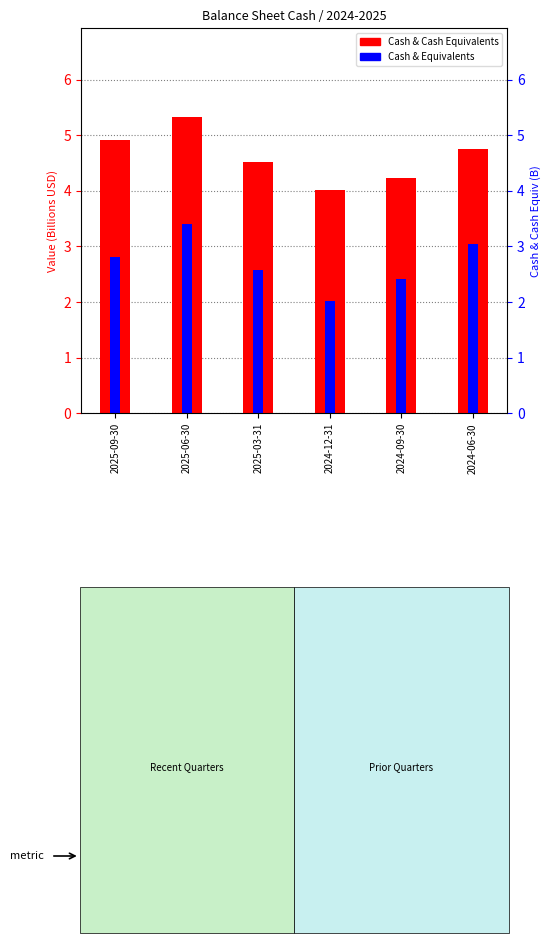

Reading right to left, what are all the values shown in this chart?

Cash & Cash Equivalents: 4.8	4.2	4.0	4.5	5.3	4.9
Cash & Equivalents: 3.0	2.4	2.0	2.6	3.4	2.8